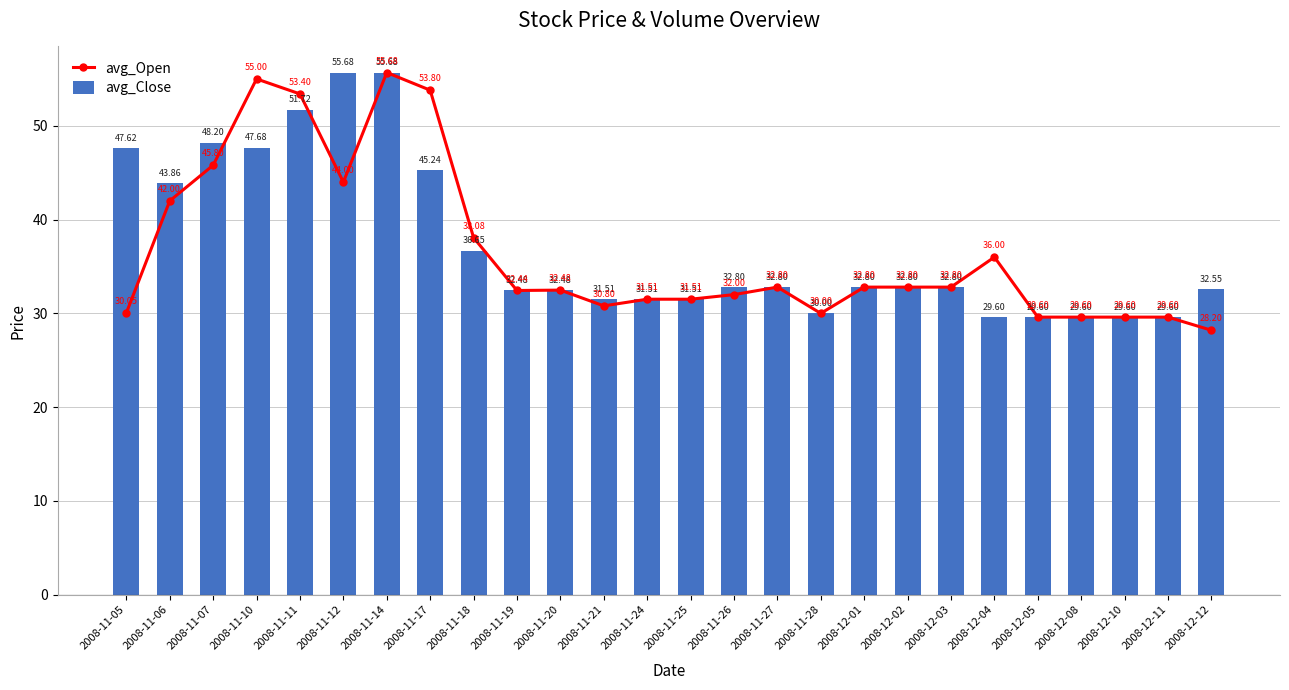

Reading left to right, transcribe all the data shown in this chart.

avg_Open: 30.1	42.0	45.8	55.0	53.4	44.0	55.7	53.8	38.1	32.4	32.5	30.8	31.5	31.5	32.0	32.8	30.0	32.8	32.8	32.8	36.0	29.6	29.6	29.6	29.6	28.2
avg_Close: 47.6	43.9	48.2	47.7	51.7	55.7	55.7	45.2	36.6	32.5	32.5	31.5	31.5	31.5	32.8	32.8	30.0	32.8	32.8	32.8	29.6	29.6	29.6	29.6	29.6	32.5